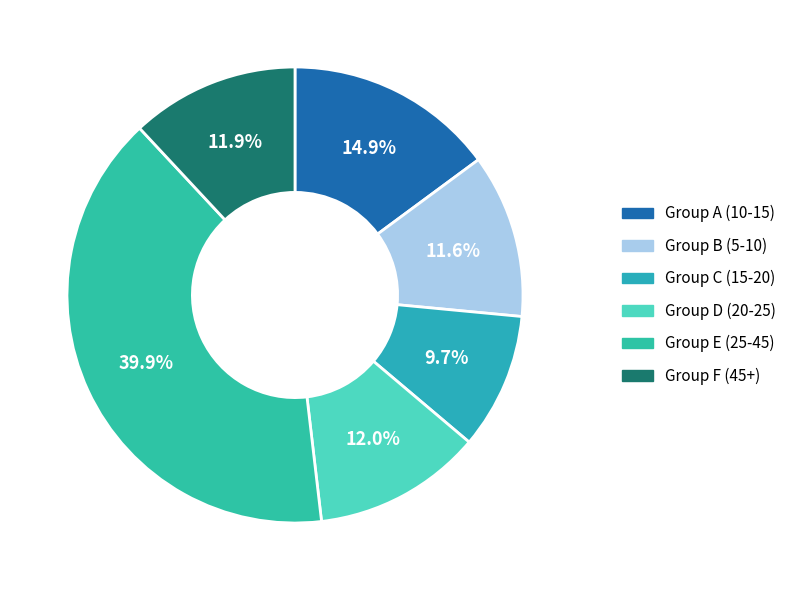

To the nearest percent, what is the average slice percentage?

17%